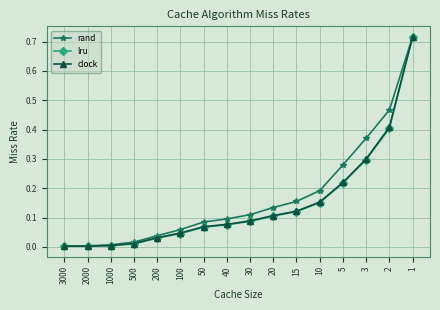

Is the value of clock at 40 greater than the value of lru at 3?

No